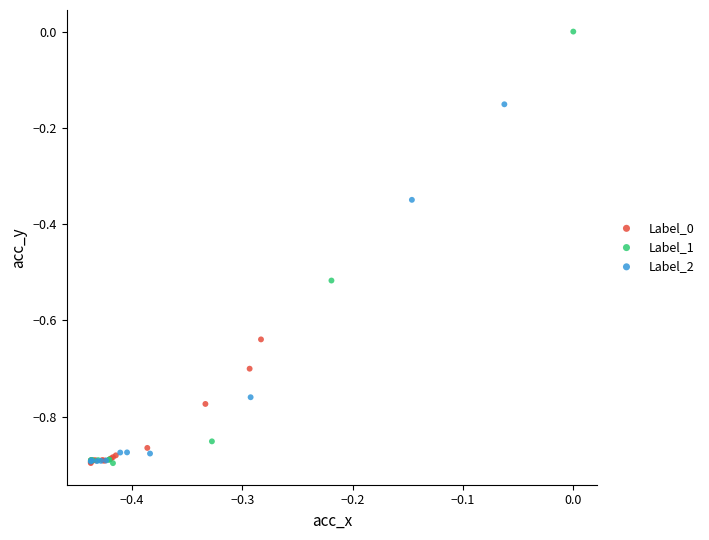

Which series has the largest Y range (max minus min)?

Label_1